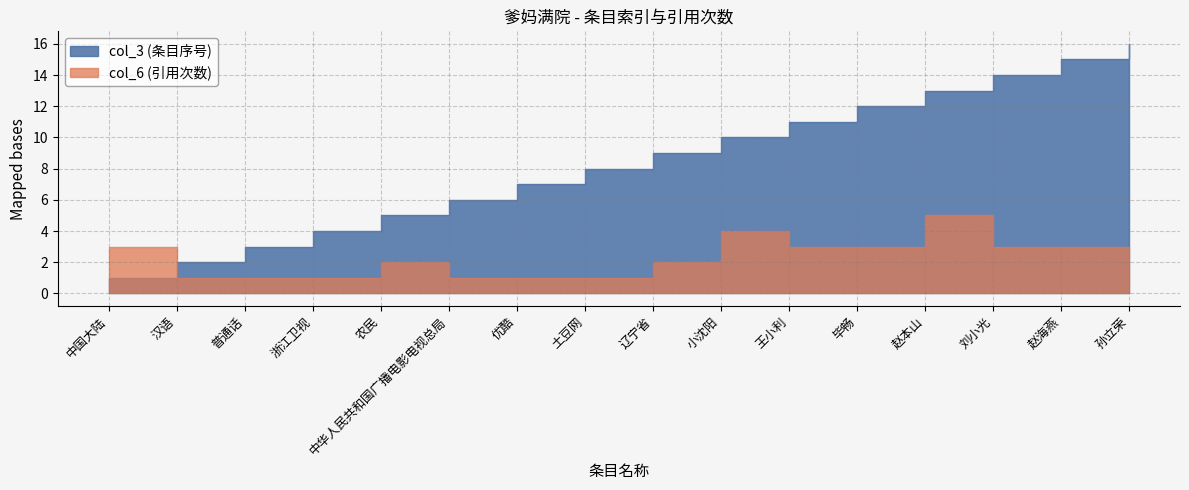

Does the chart display data point markers on the line(s)?

No